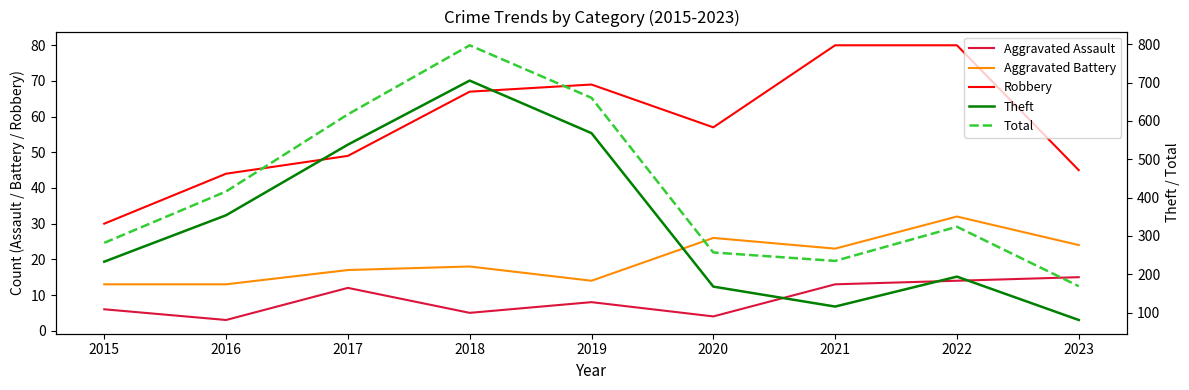

True or false: Aggravated Assault and Robbery cross at least once.

False